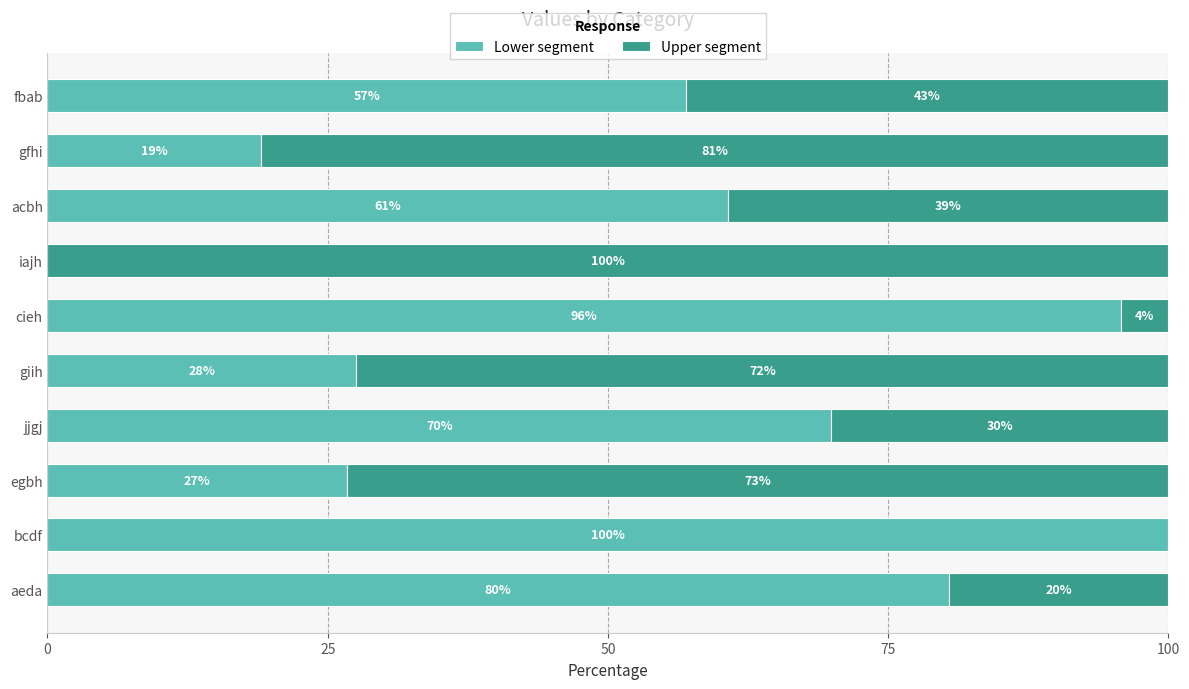

How many series are shown in this chart?

2